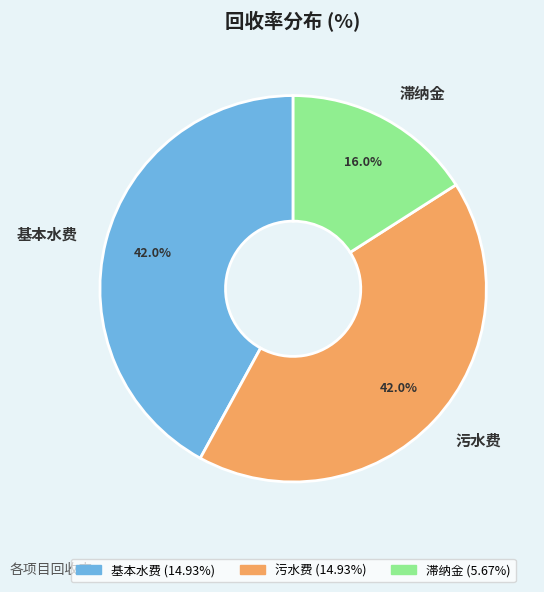

How many slices are in this pie chart?

3